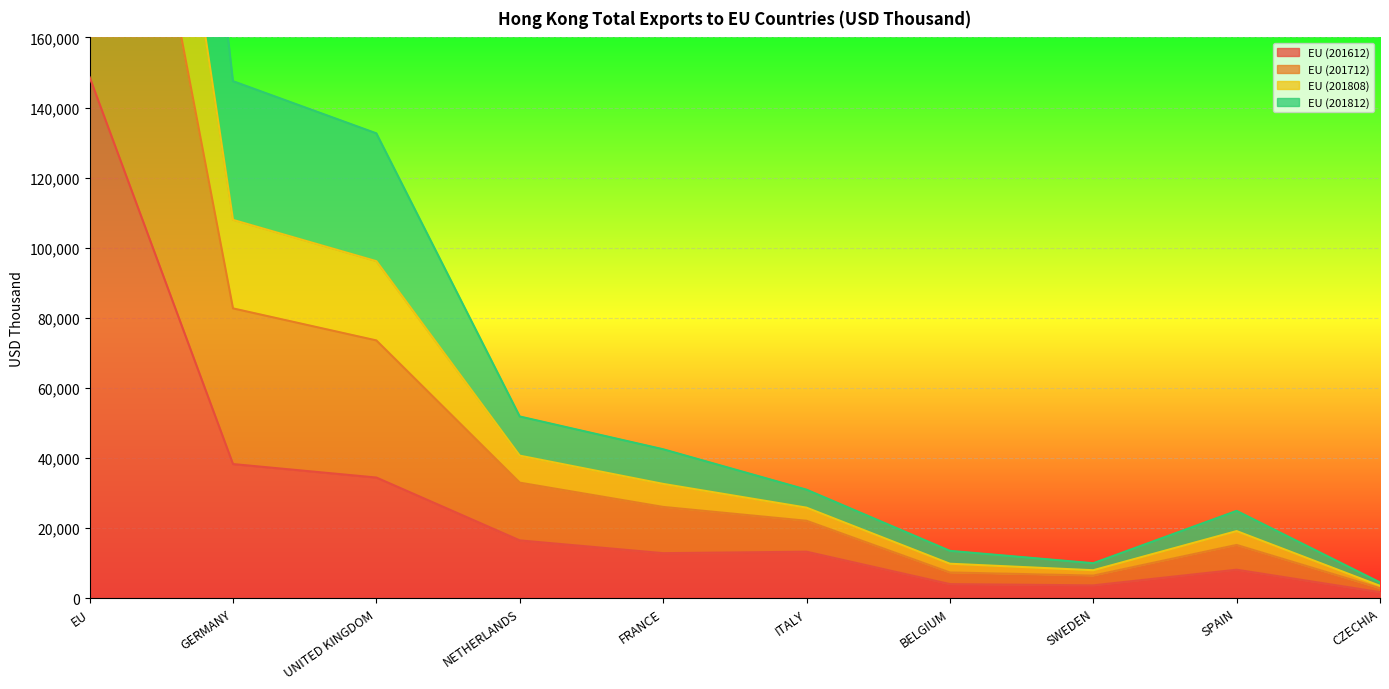

The value of EU (201612) at UNITED KINGDOM is 16941.0. True or false?

False